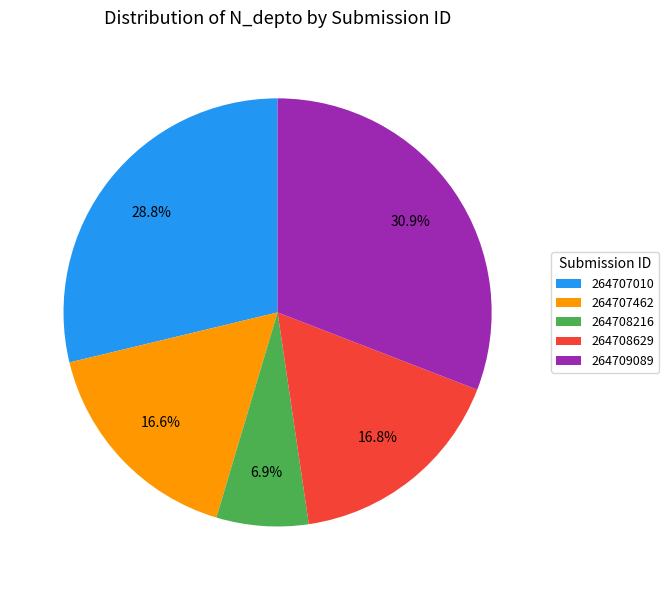

How many segments does this pie chart have?

5